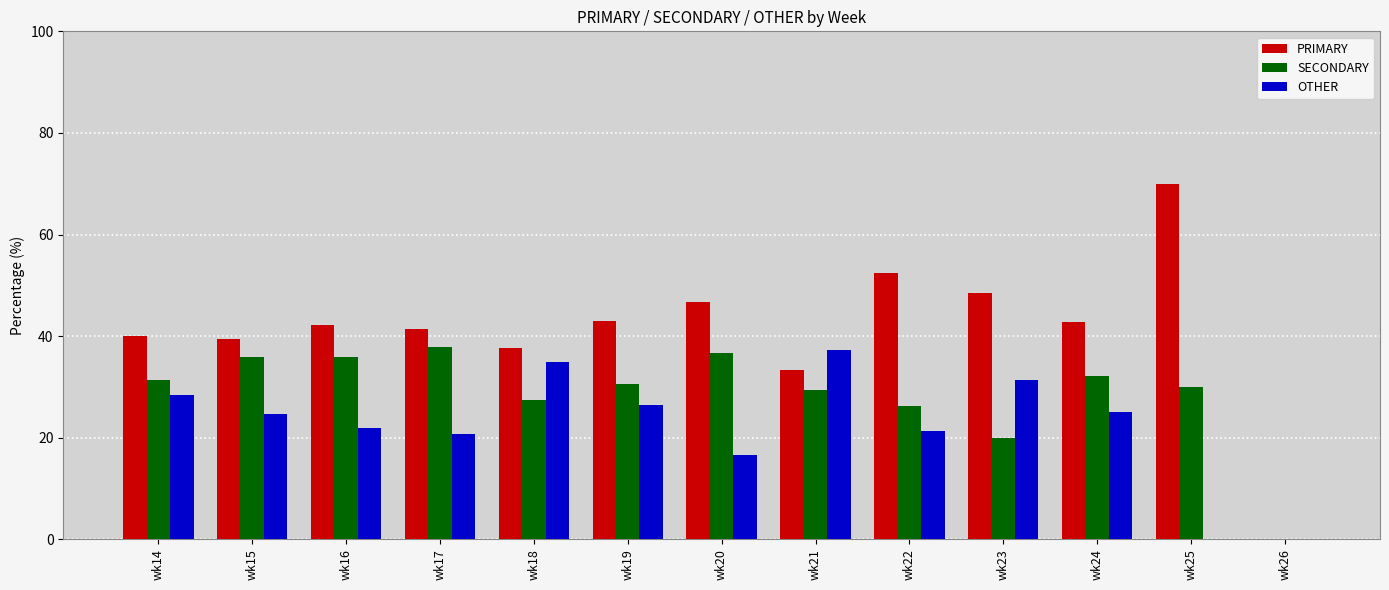

What are all the series names shown in the legend?

PRIMARY, SECONDARY, OTHER